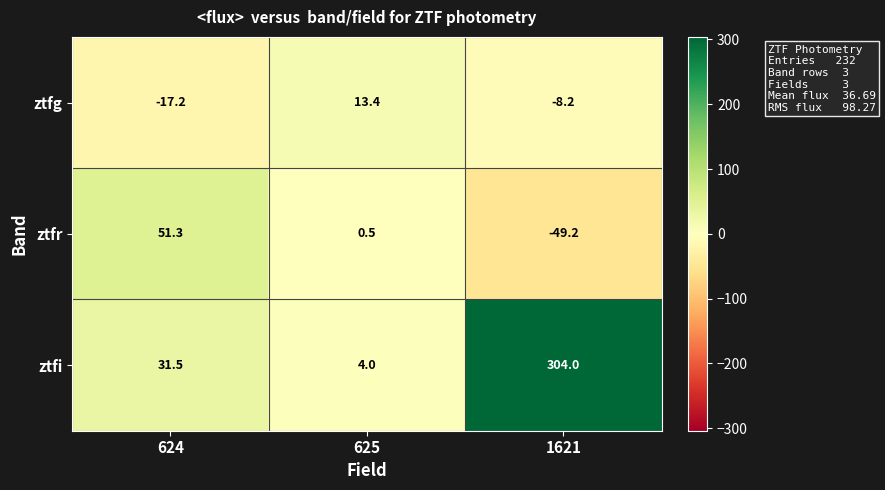

What is the difference between the ztfg values at 1621 and 624?

9.0